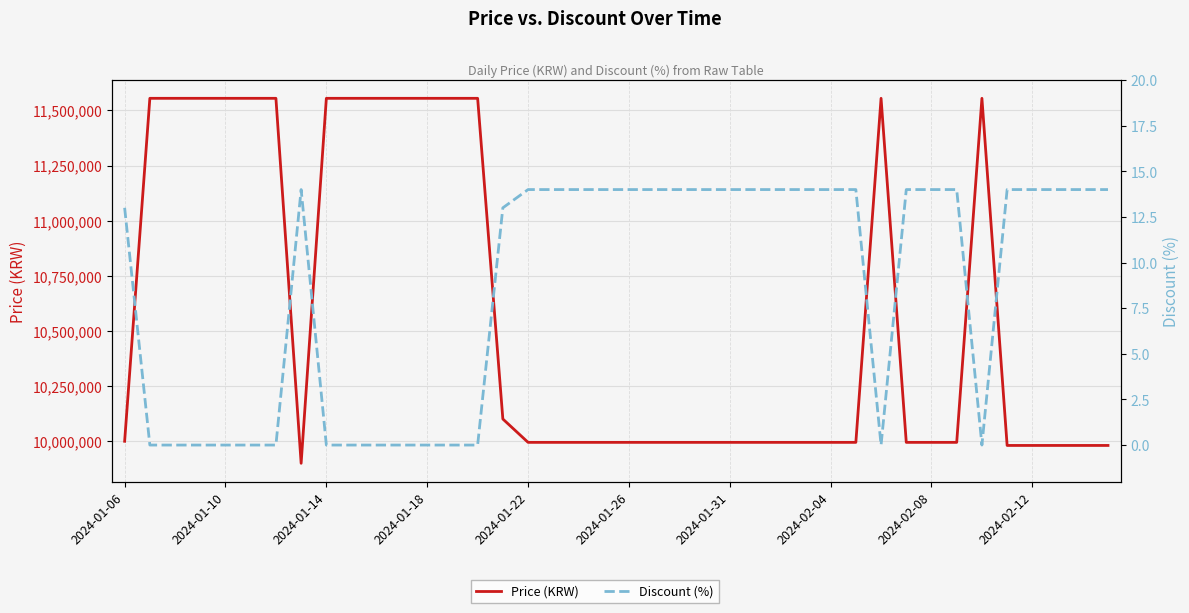

Which category has the highest value in the Discount (%) series?

2024-02-04